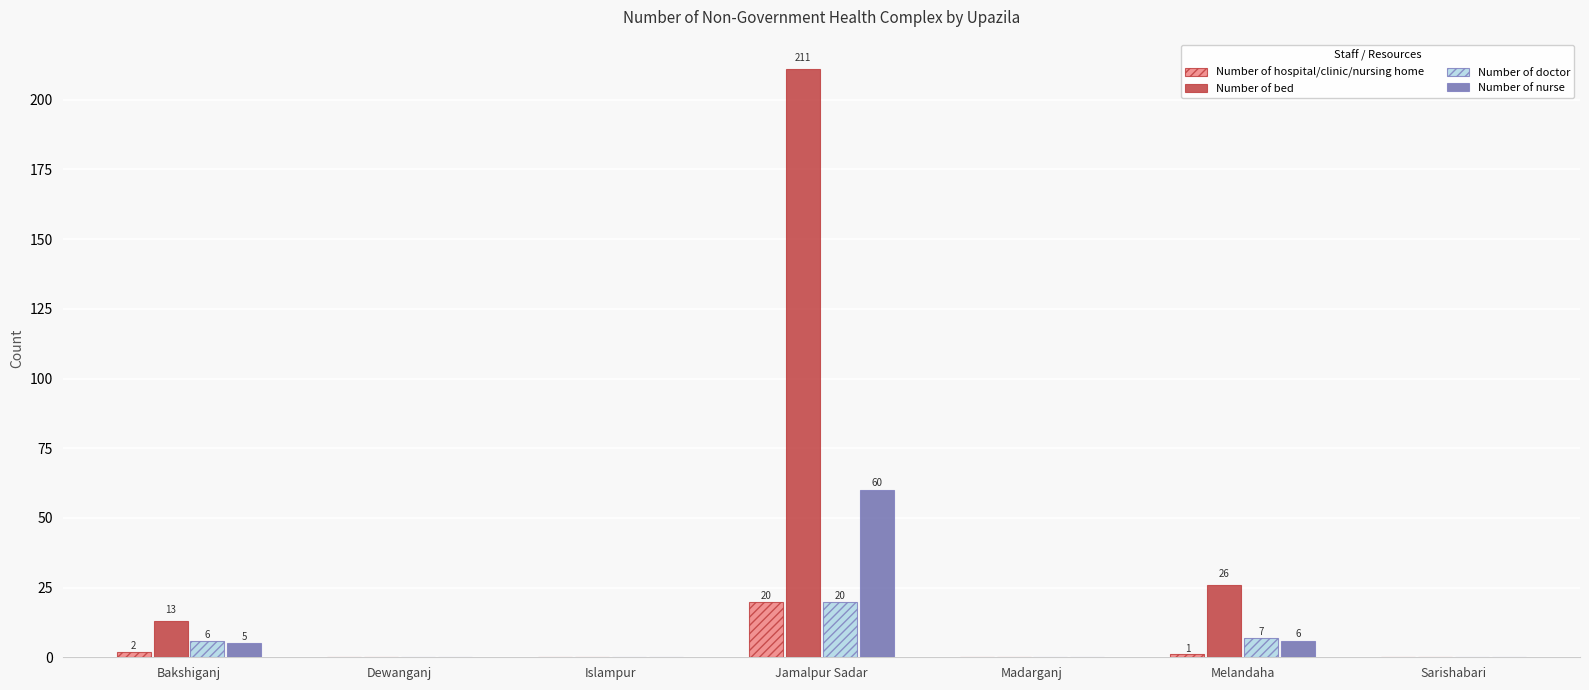

How many categories are shown in the chart?

7